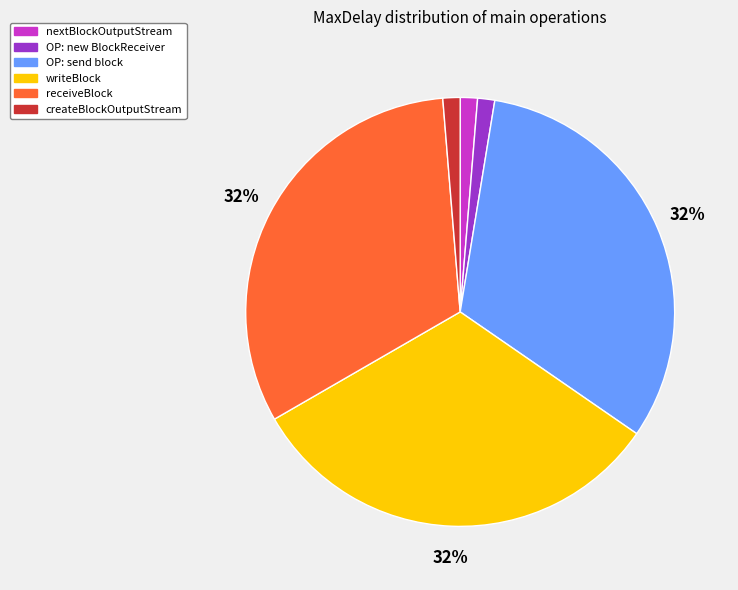

To the nearest percent, what percentage of the pie is receiveBlock?

32%